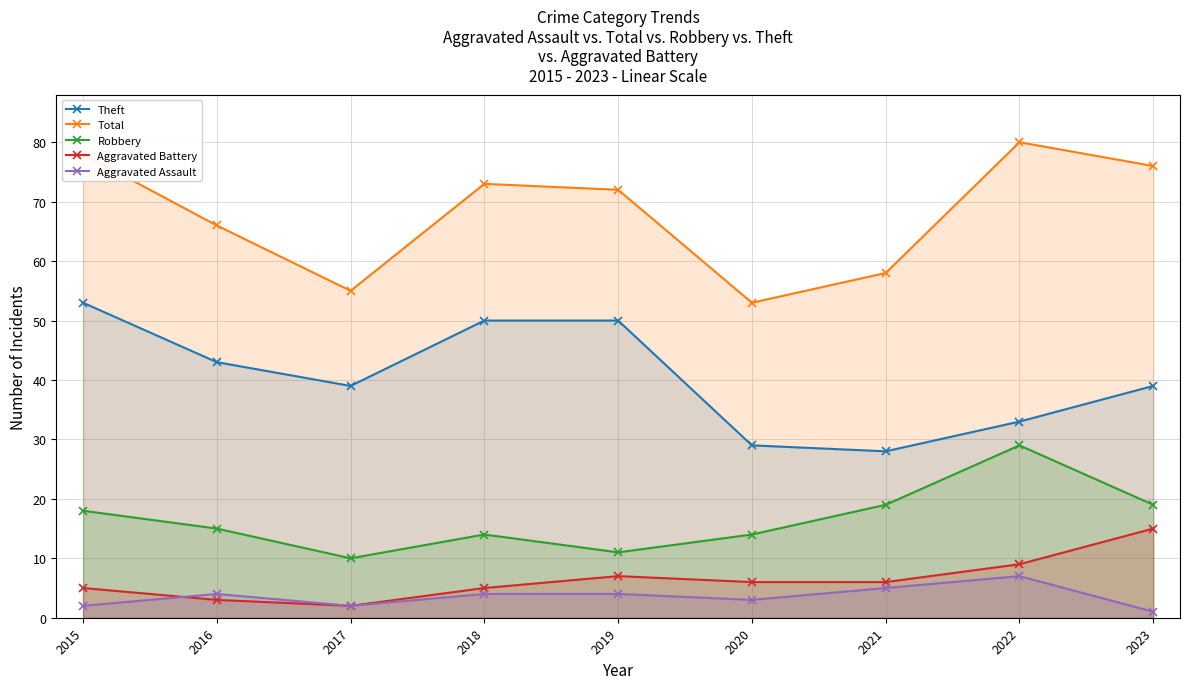

Between 2021 and 2019, which is larger?

2019